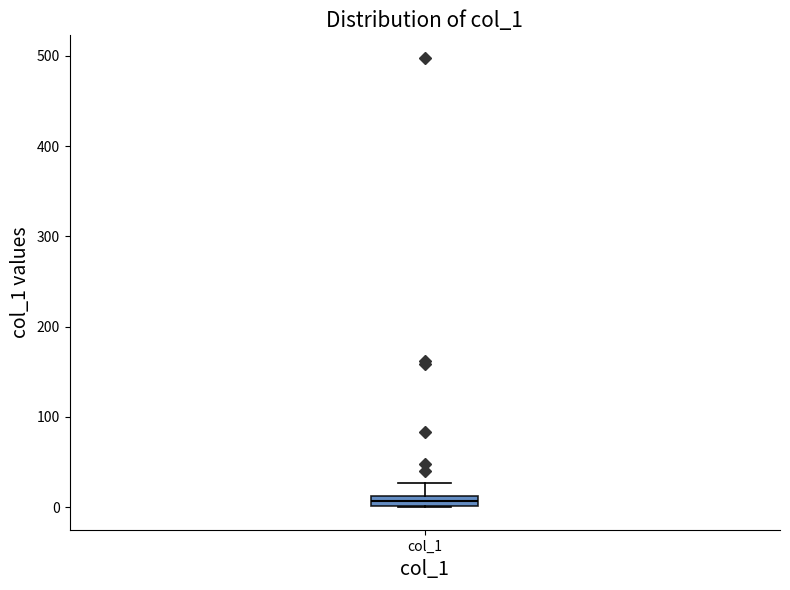

Where does the upper whisker of the box for col_1 end on the y-axis? The values are not printed on the chart, so give them approximately, as read against the axis.

30